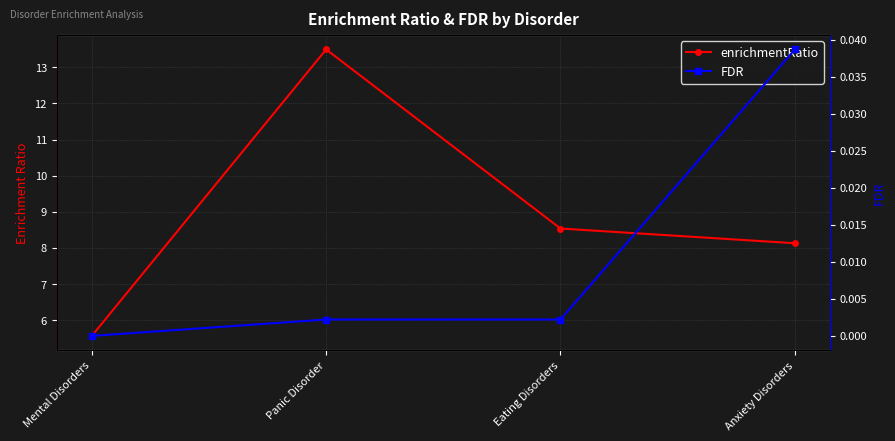

Between Panic Disorder and Anxiety Disorders, which series saw the biggest shift?

enrichmentRatio